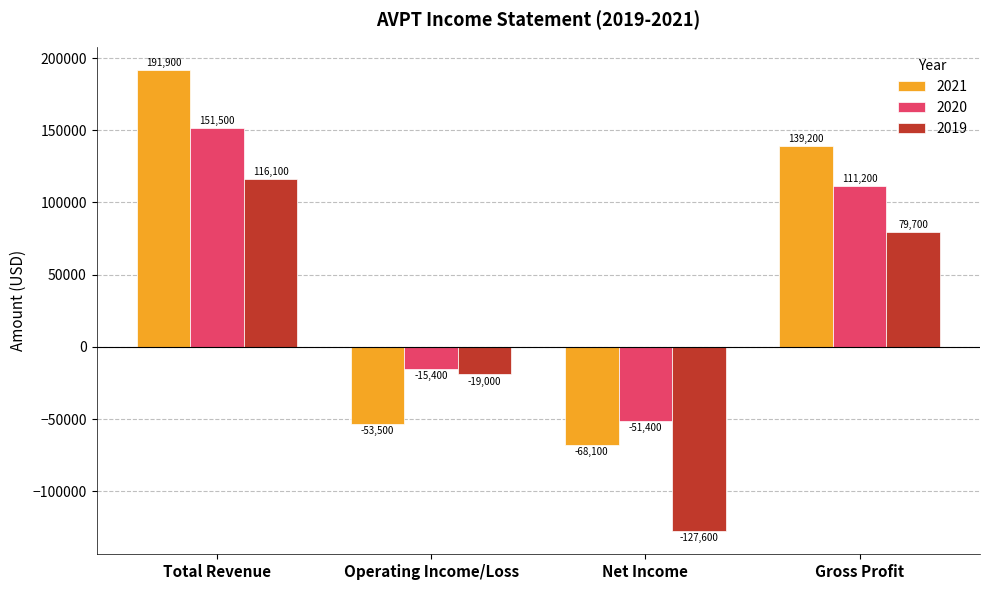

At which label is 2020 closest to 50050?

Gross Profit